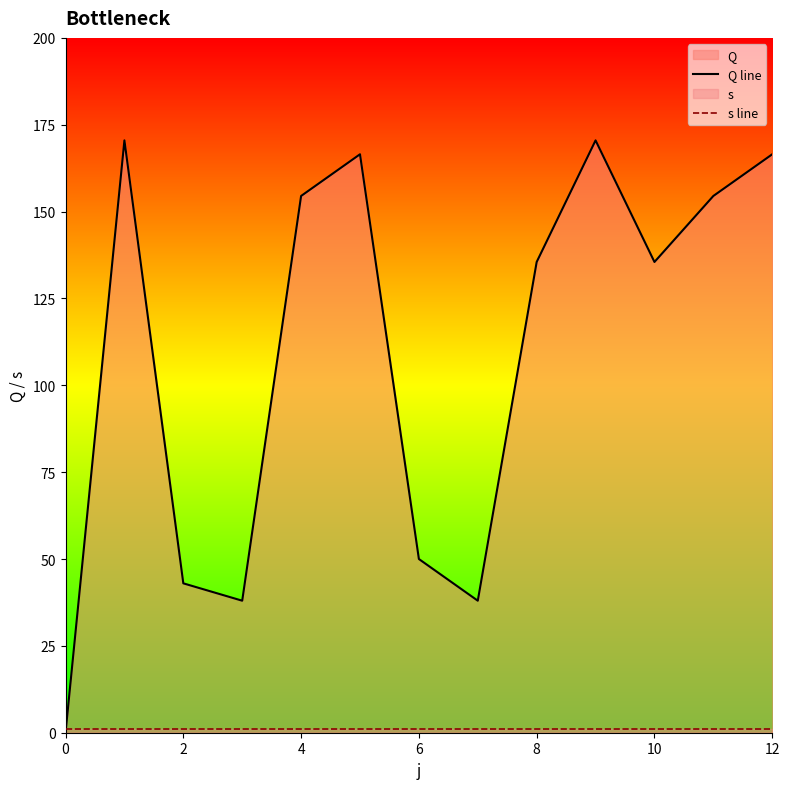

Which series has the largest total across all categories?

Q line